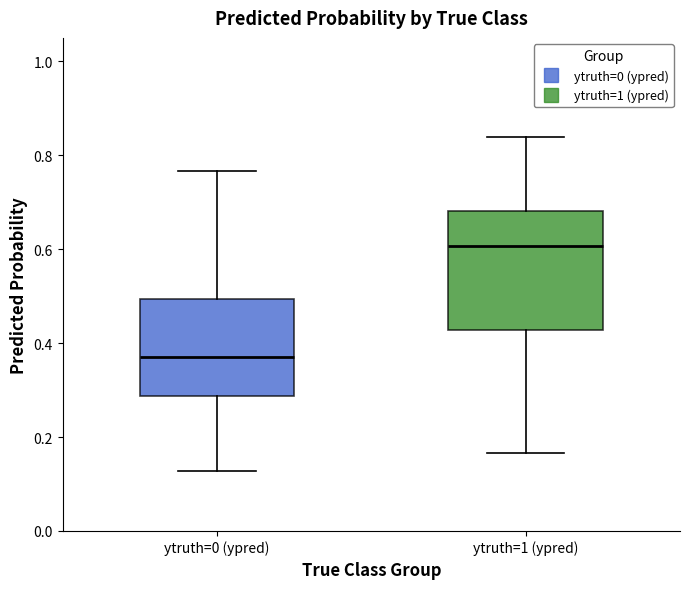

Reading left to right, transcribe this box plot: for each box, give where its median line is, the range the box spans, and where its two whiskers end, as read against the y-axis. The values are not printed on the chart, so give them approximately, as read against the axis.

ytruth=0 (ypred): median 0.38, box 0.28 to 0.50, whiskers 0.12 to 0.76
ytruth=1 (ypred): median 0.60, box 0.42 to 0.68, whiskers 0.16 to 0.84